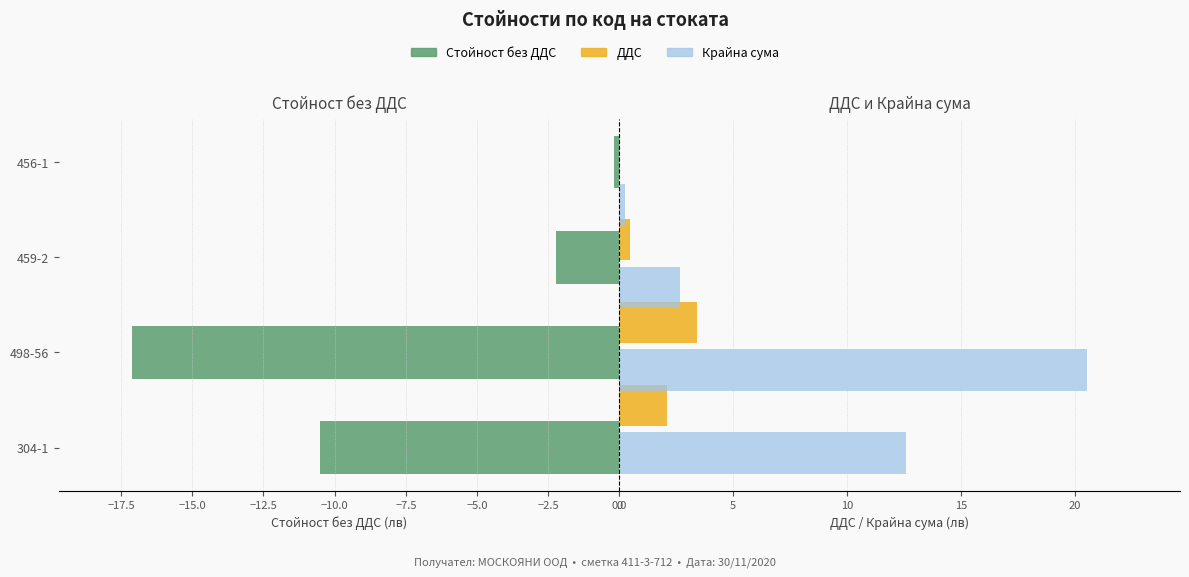

How many categories are shown in the chart?

4